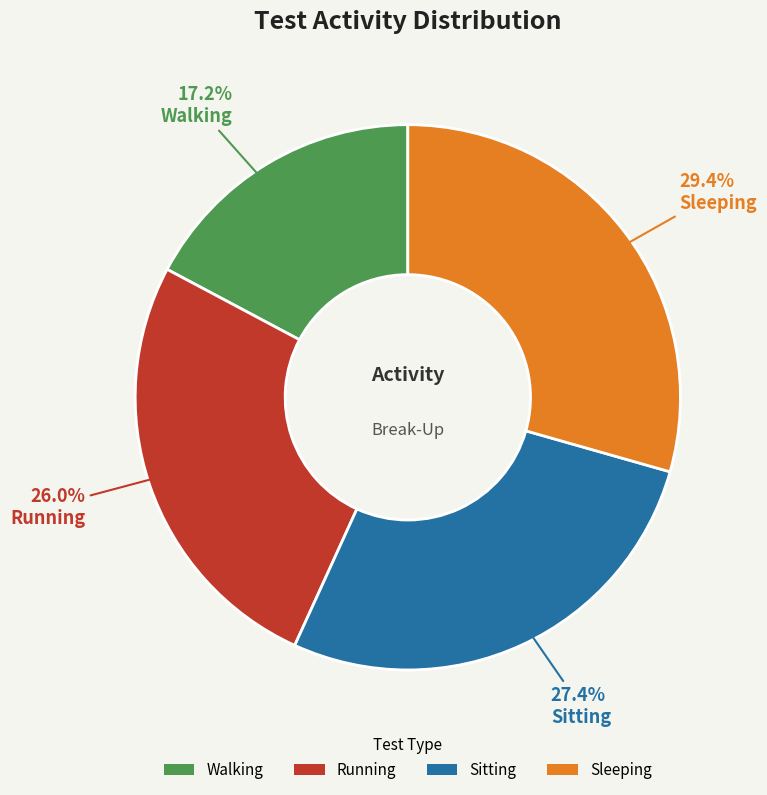

Which category has the smallest portion of the pie?

Walking